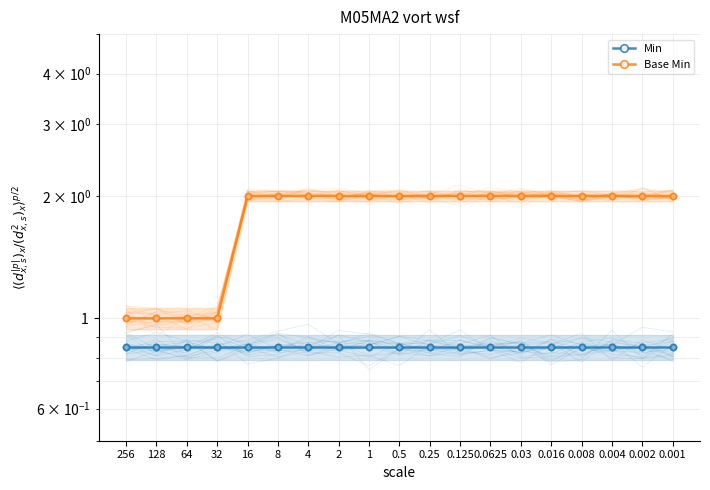

What is the label of the 6th point from the left?

8